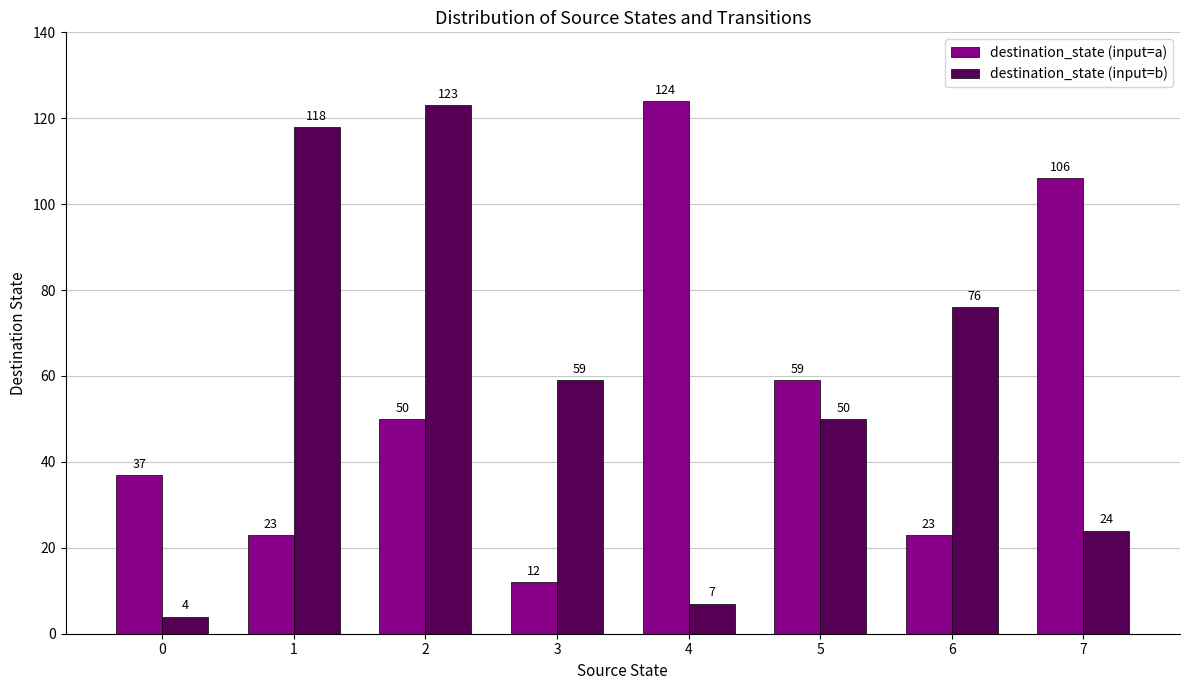

Reading right to left, list all the values displayed in this chart.

destination_state (input=a): 106	23	59	124	12	50	23	37
destination_state (input=b): 24	76	50	7	59	123	118	4